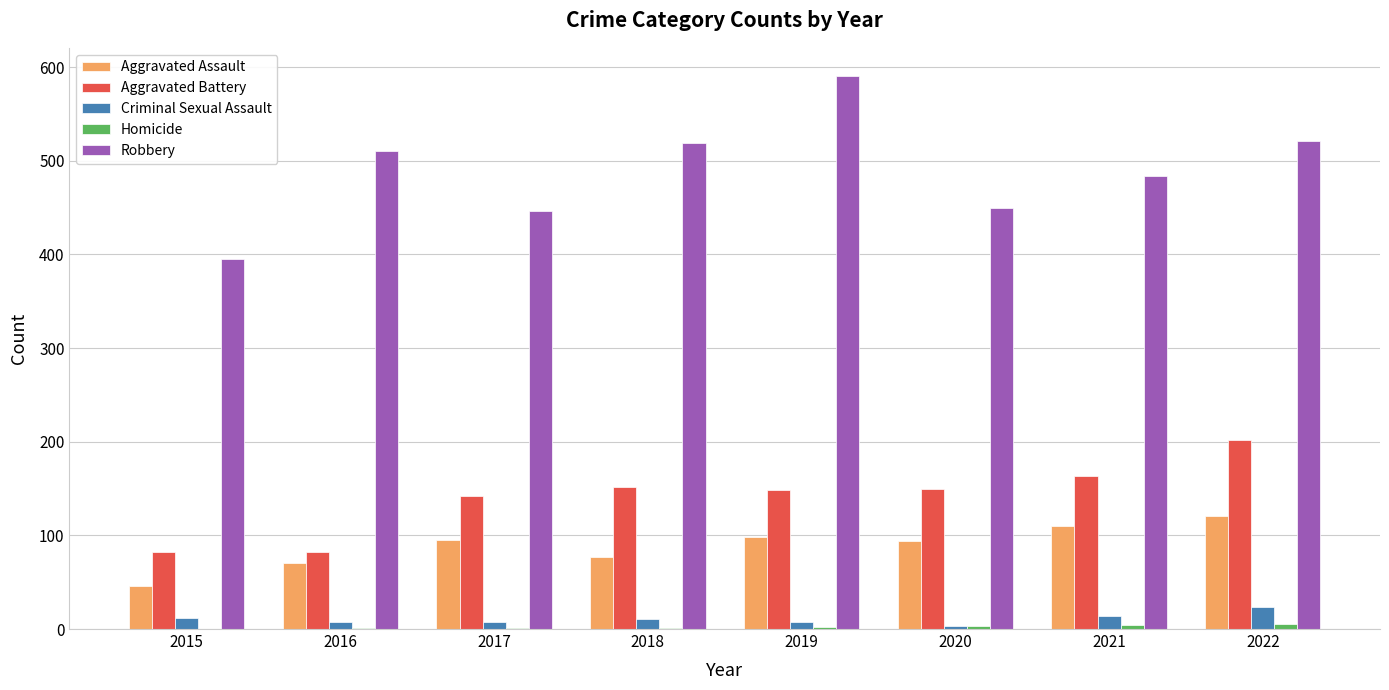

What is the sum of all Aggravated Battery values?

1121